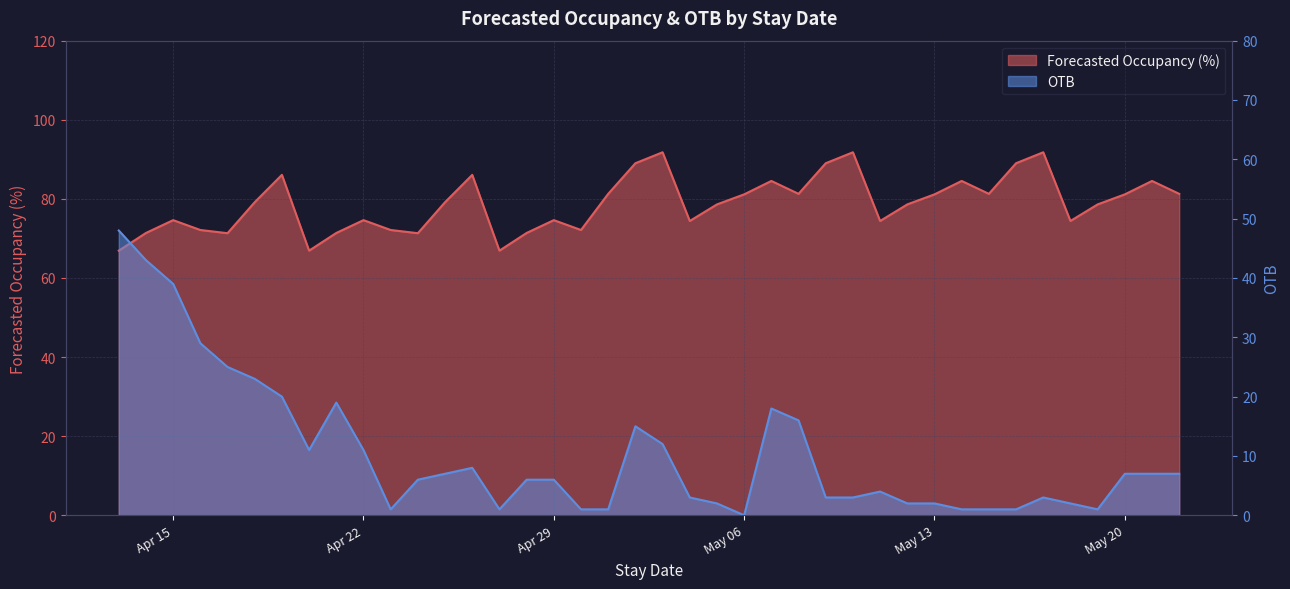

Reading left to right, list all the values displayed in this chart.

Forecasted Occupancy (%): 66.9	71.4	74.6	72.1	71.3	79.2	86.1	66.9	71.4	74.6	72.1	71.3	79.2	86.1	66.9	71.4	74.6	72.1	81.3	89.0	91.8	74.4	78.6	81.1	84.5	81.3	89.0	91.8	74.4	78.6	81.1	84.5	81.3	89.0	91.8	74.4	78.6	81.1	84.5	81.3
OTB: 48.0	43.0	39.0	29.0	25.0	23.0	20.0	11.0	19.0	11.0	1.0	6.0	7.0	8.0	1.0	6.0	6.0	1.0	1.0	15.0	12.0	3.0	2.0	0.0	18.0	16.0	3.0	3.0	4.0	2.0	2.0	1.0	1.0	1.0	3.0	2.0	1.0	7.0	7.0	7.0